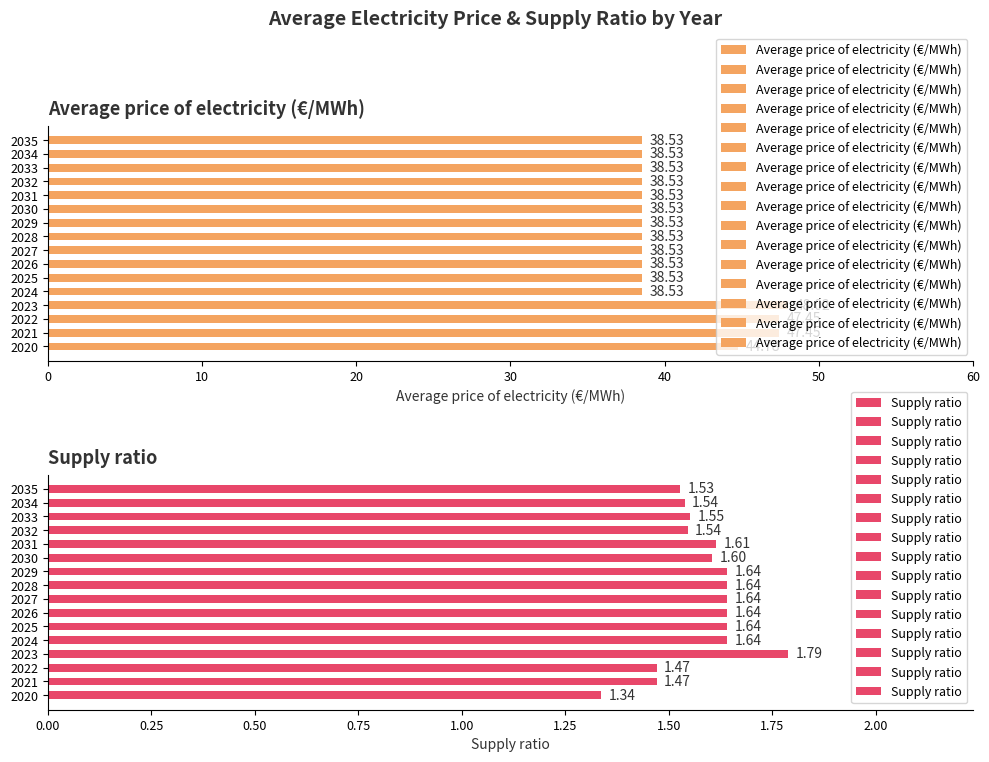

What are all the series names shown in the legend?

Average price of electricity (€/MWh), Supply ratio